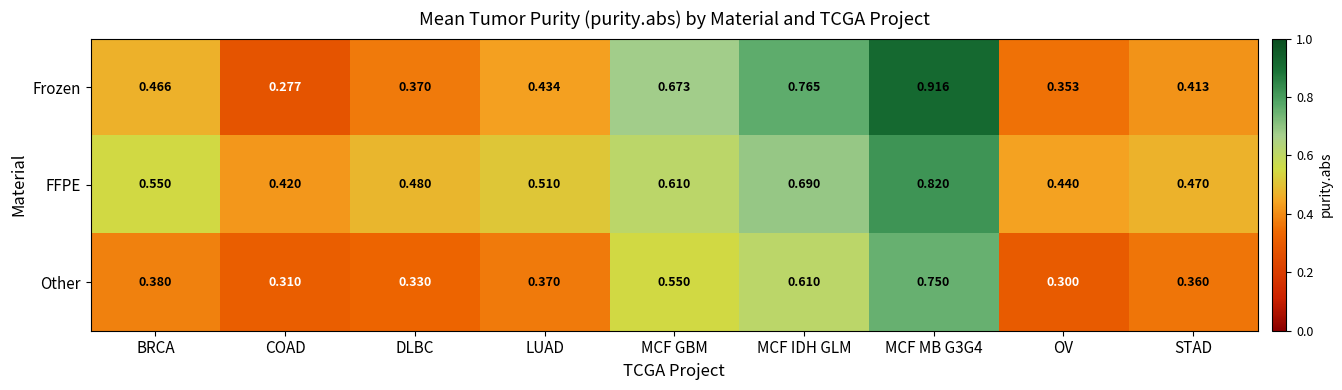

Which series has the largest range (max minus min)?

Frozen